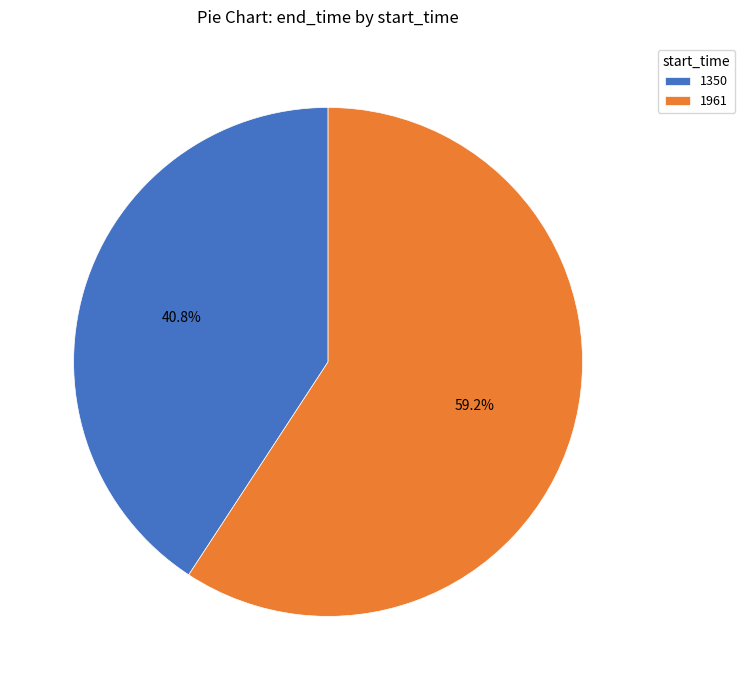

How many slices are in this pie chart?

2